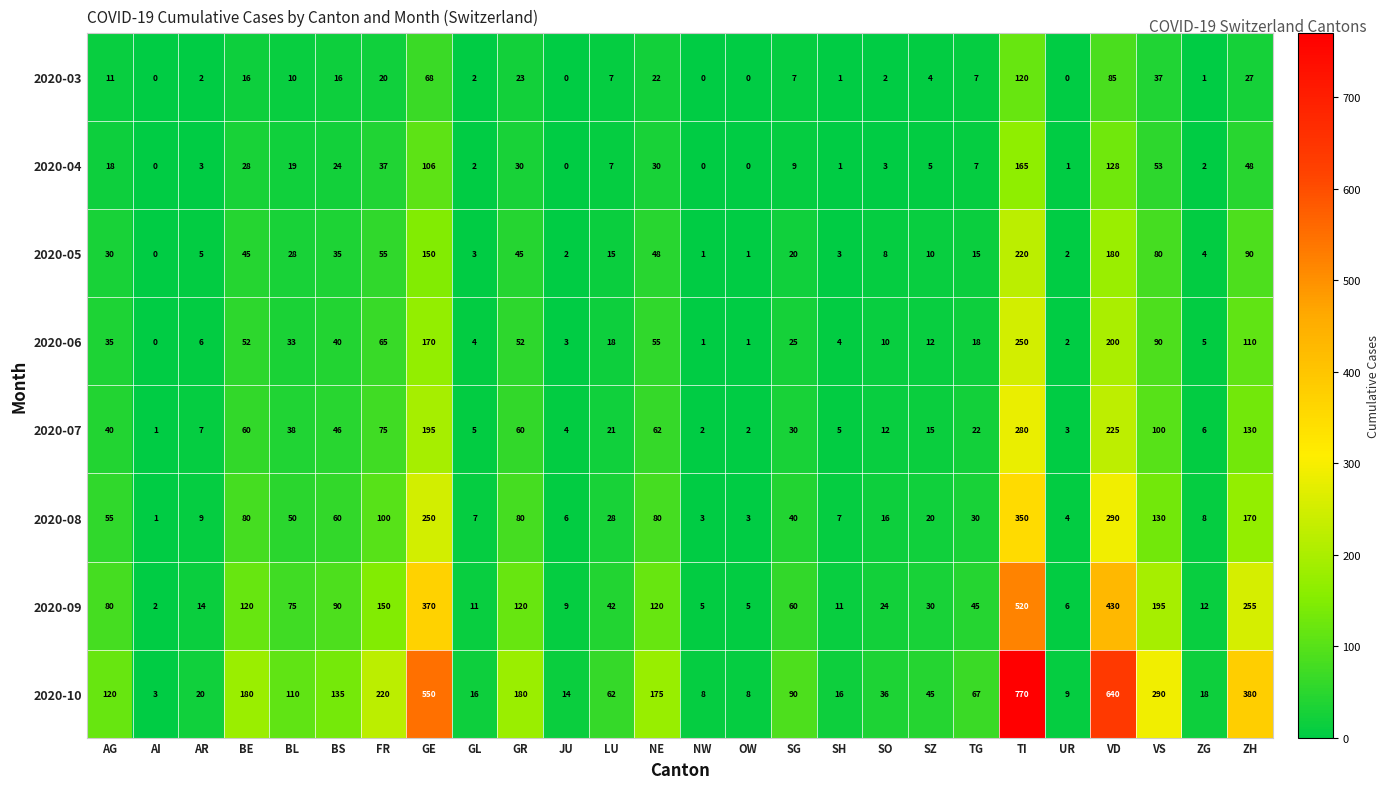

At which category is the sum across all series the highest?

TI